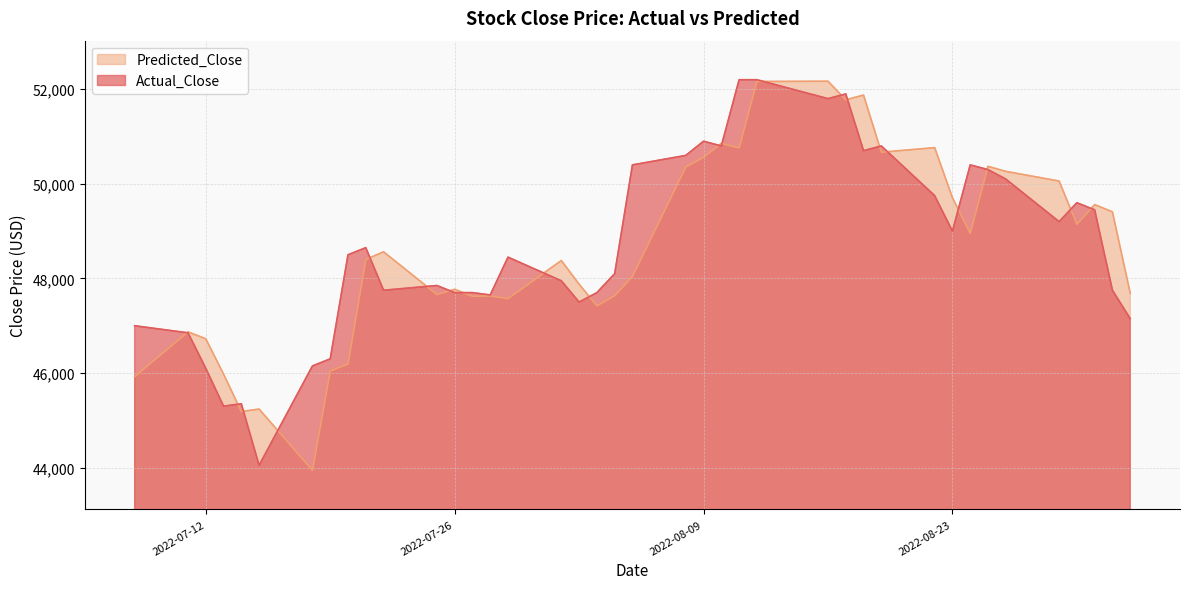

How many data points in Actual_Close are less than 48500?

20